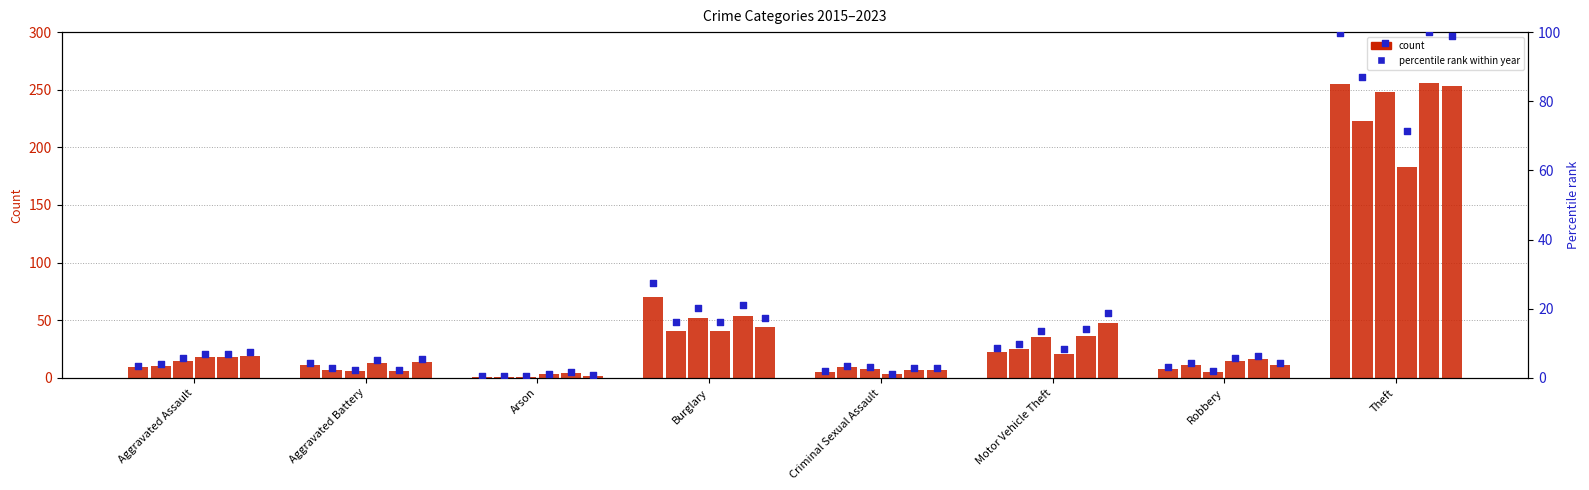

Approximately how many times larger is the value at Aggravated Assault compared to Motor Vehicle Theft?

0.4